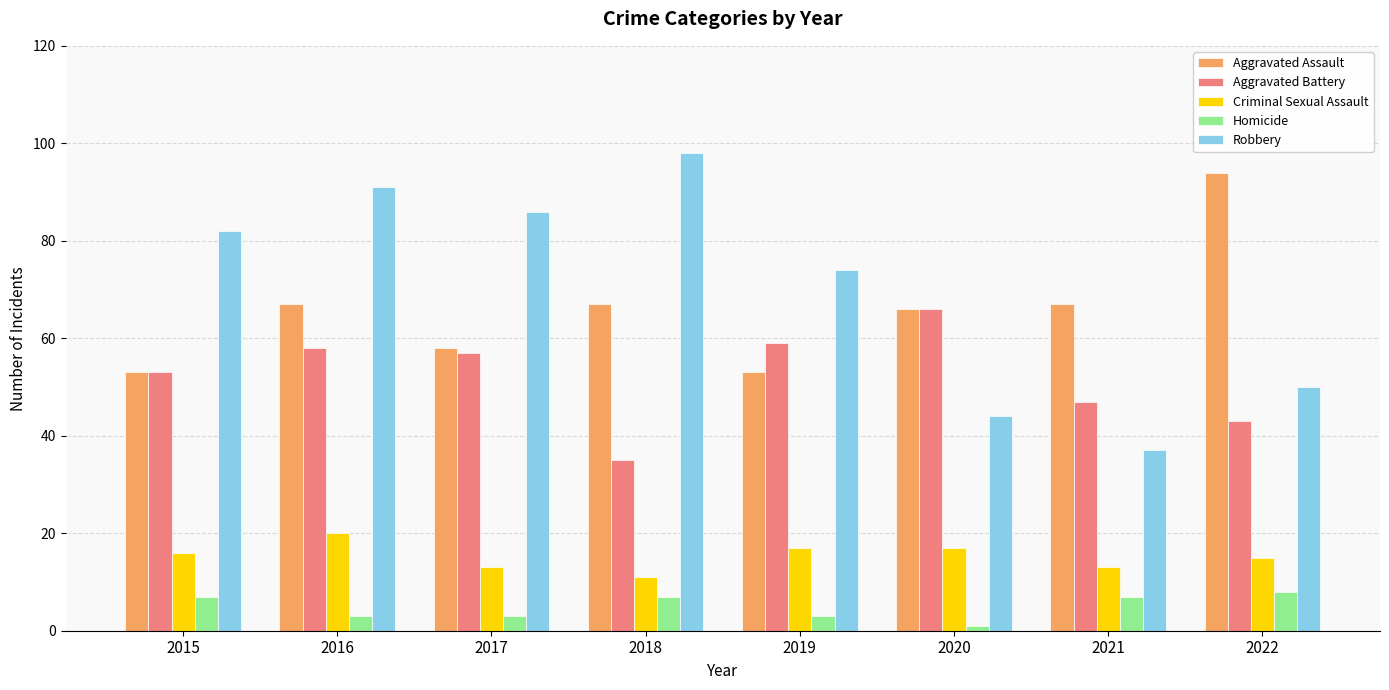

Count the Criminal Sexual Assault values in the range 13 to 17.

6